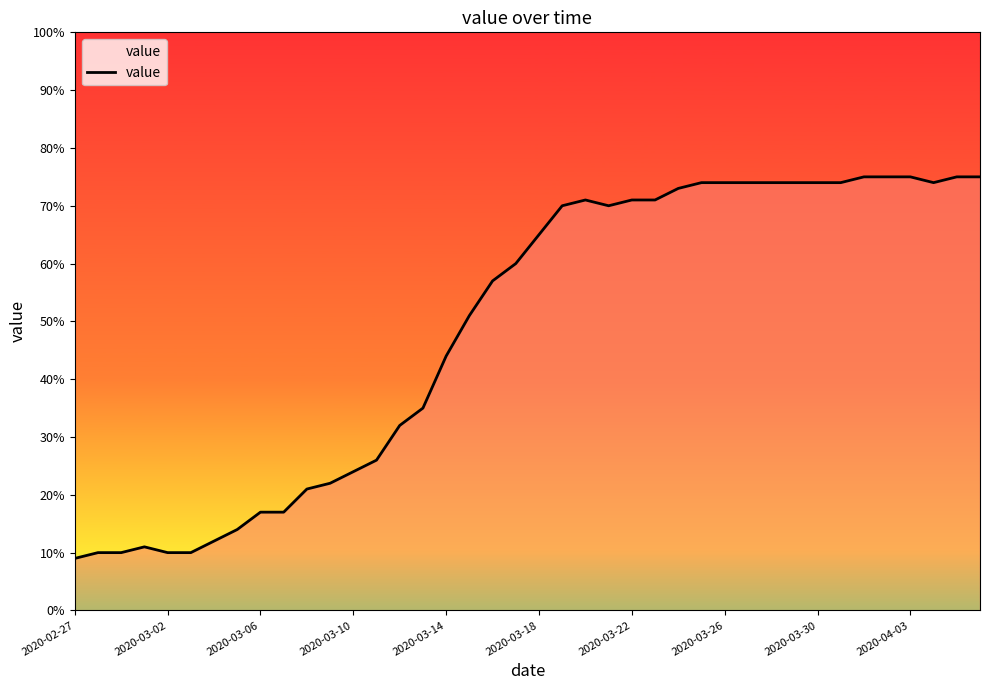

What is the maximum value shown in the chart?

75